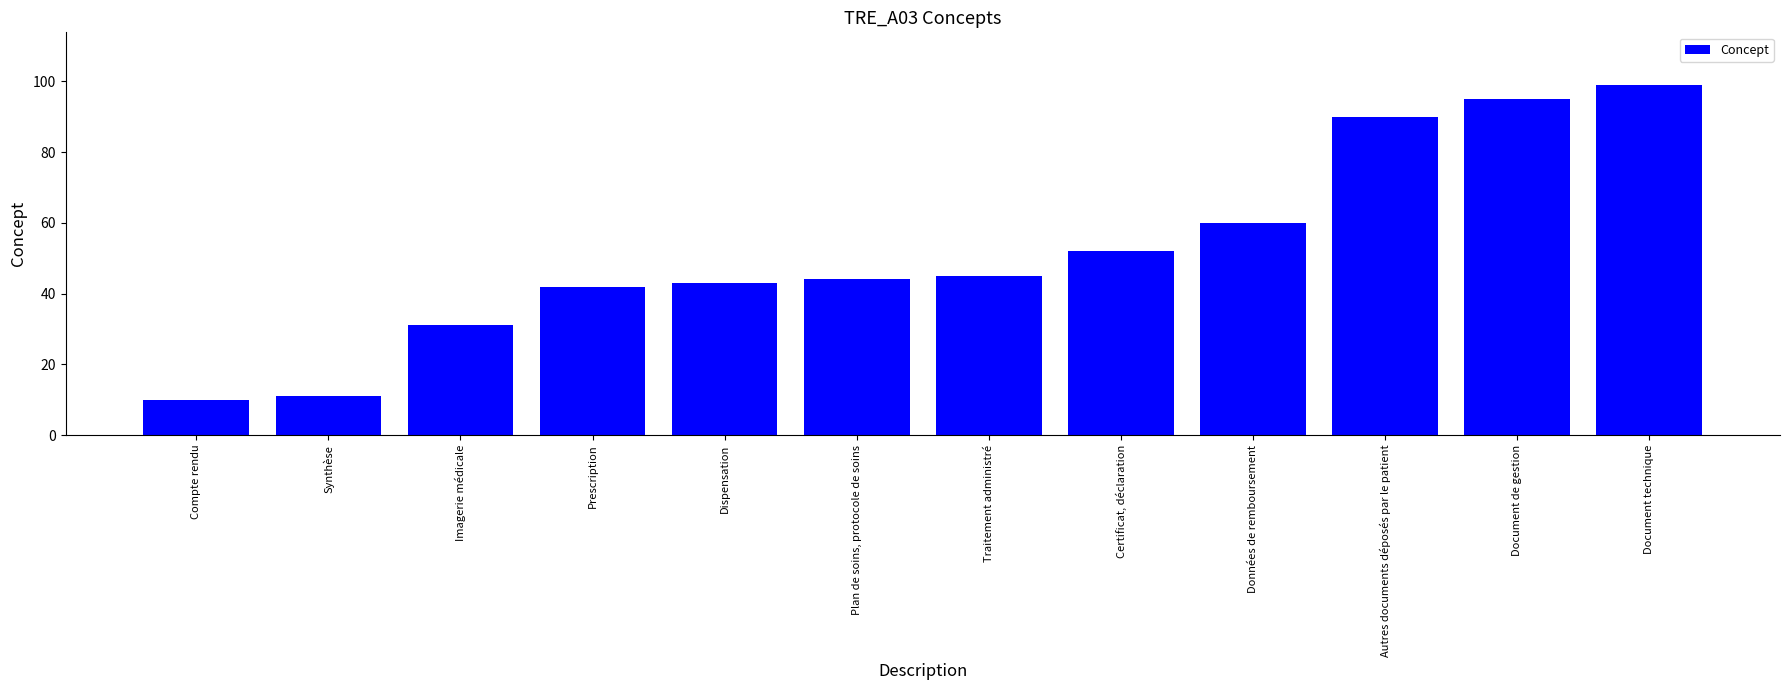

List the labels in order of value, smallest first.

Compte rendu, Synthèse, Imagerie médicale, Prescription, Dispensation, Plan de soins, protocole de soins, Traitement administré, Certificat, déclaration, Données de remboursement, Autres documents déposés par le patient, Document de gestion, Document technique